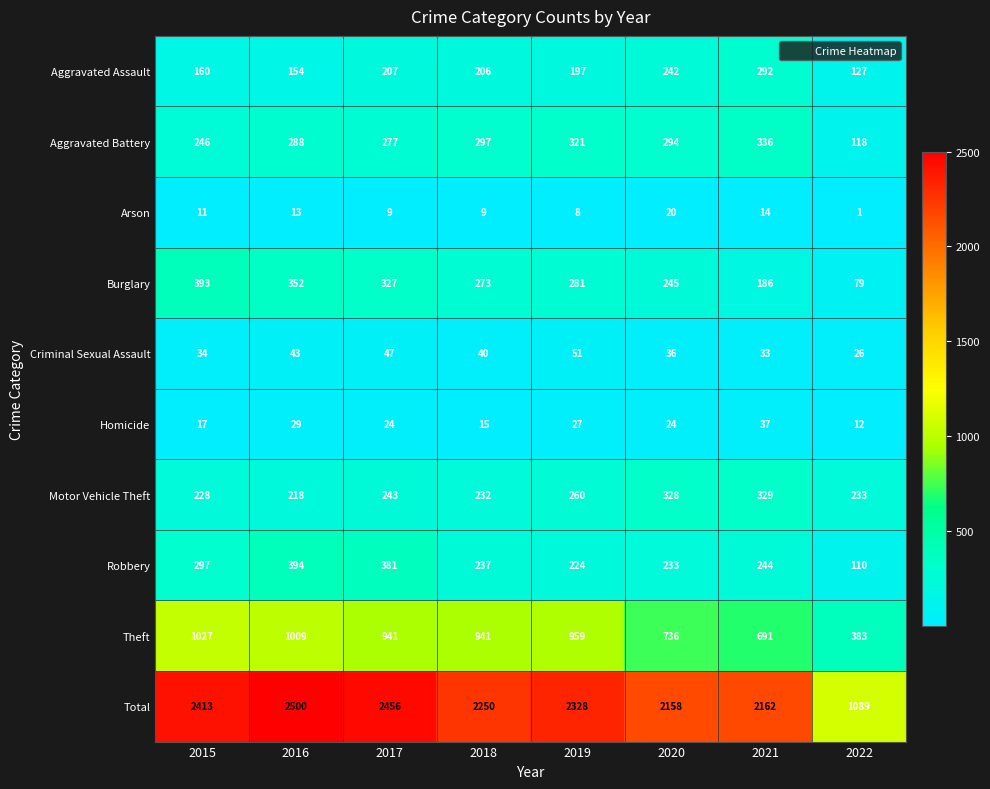

At how many categories does at least one series exceed 1325?

7